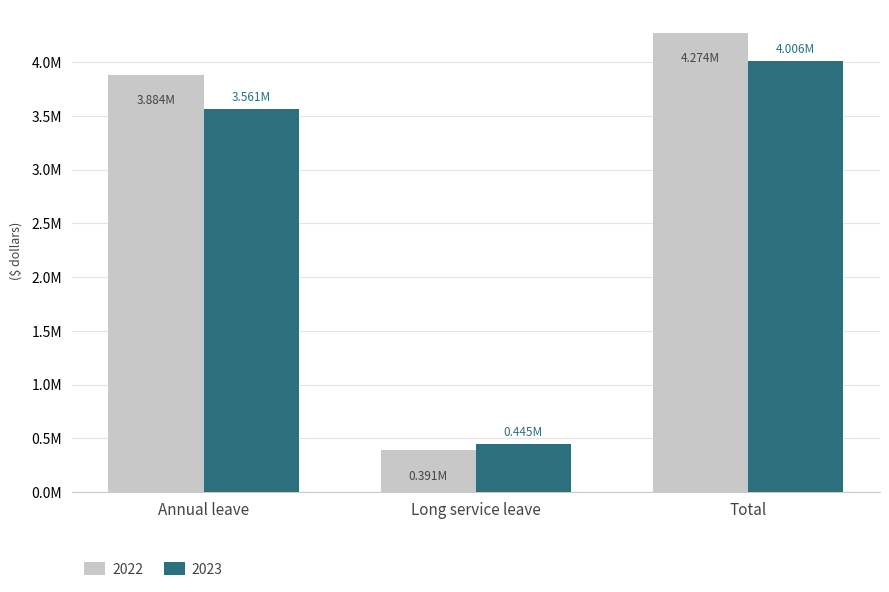

What are all the series names shown in the legend?

2022, 2023